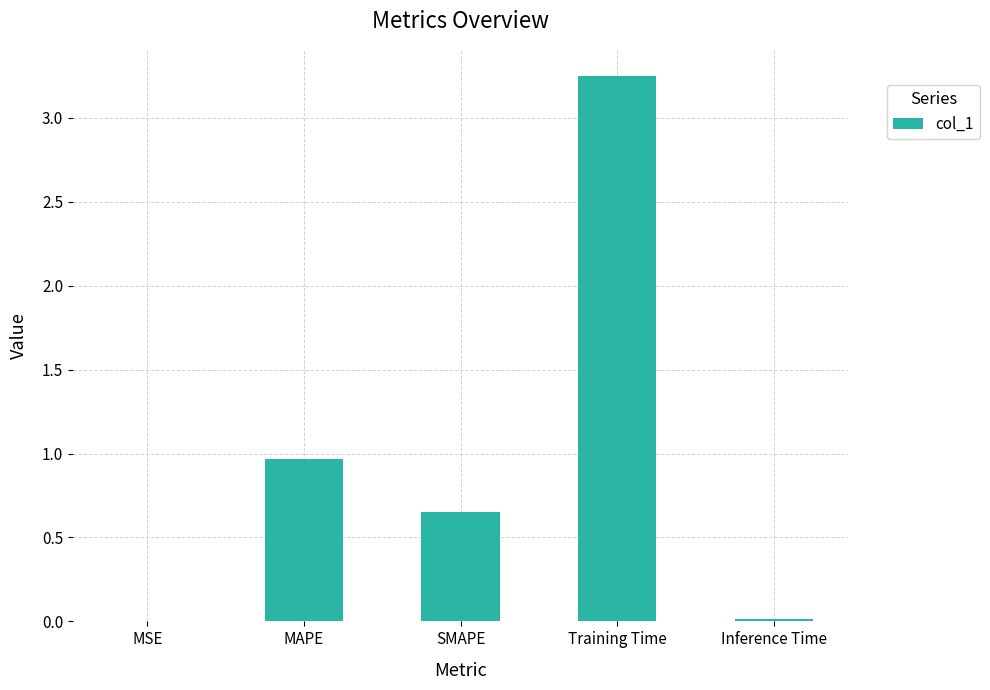

Is it true that the value at MAPE is 1.3?

False